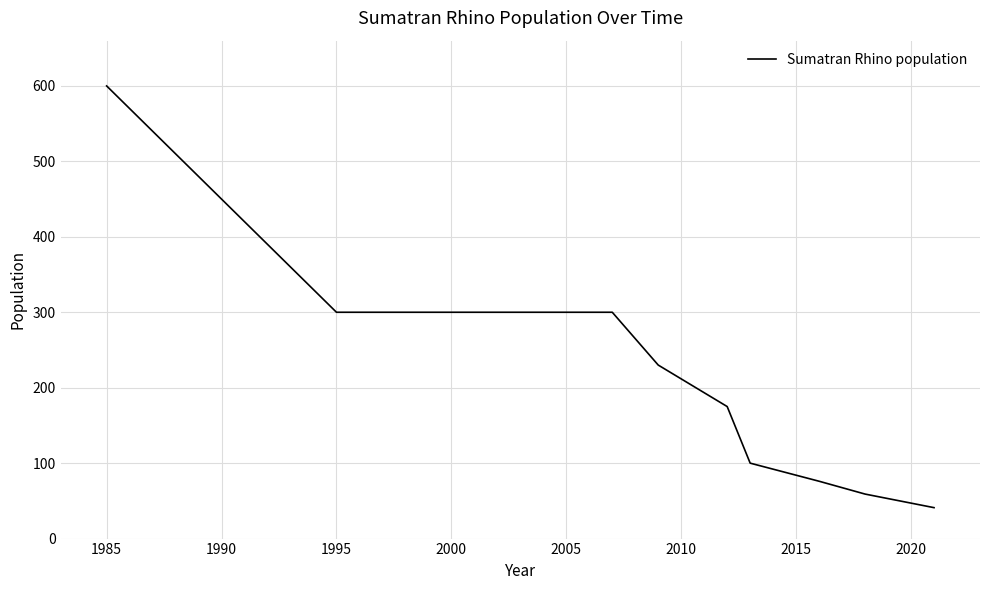

What is the maximum value shown in the chart?

600